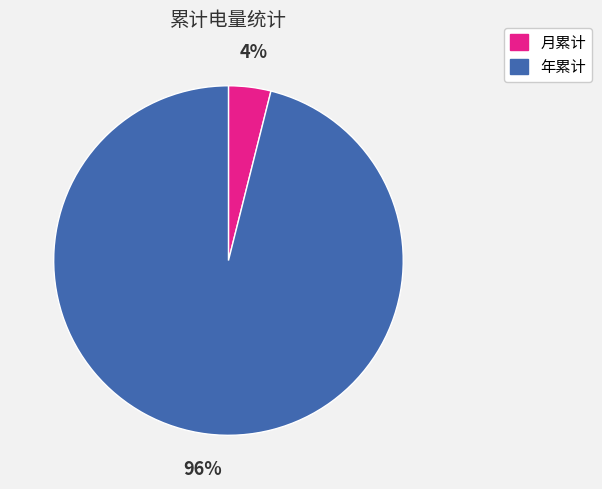

How many segments does this pie chart have?

2